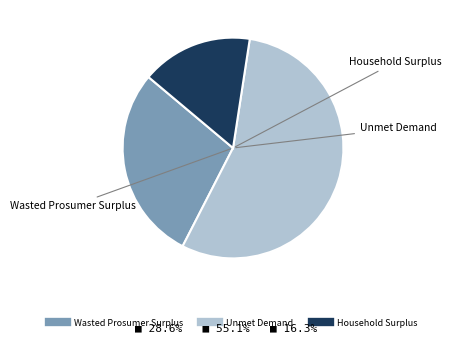

True or false: Unmet Demand accounts for 55% of the total.

True